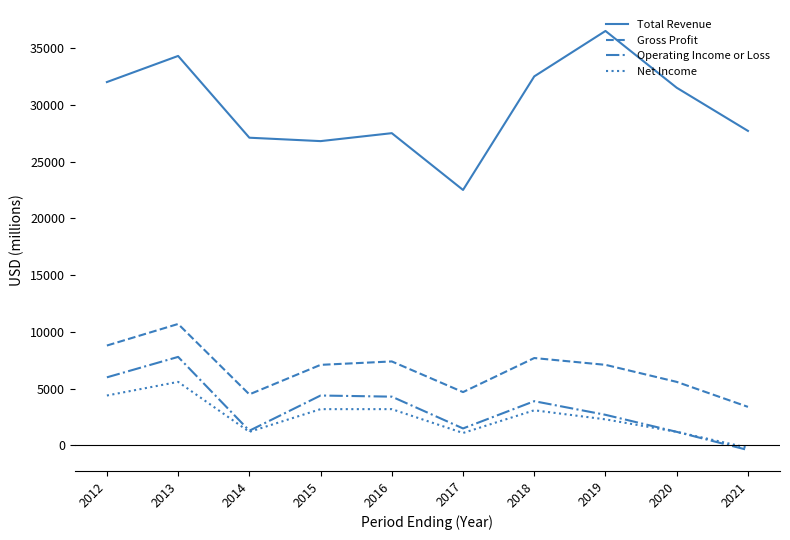

At which category is the sum across all series the highest?

2013